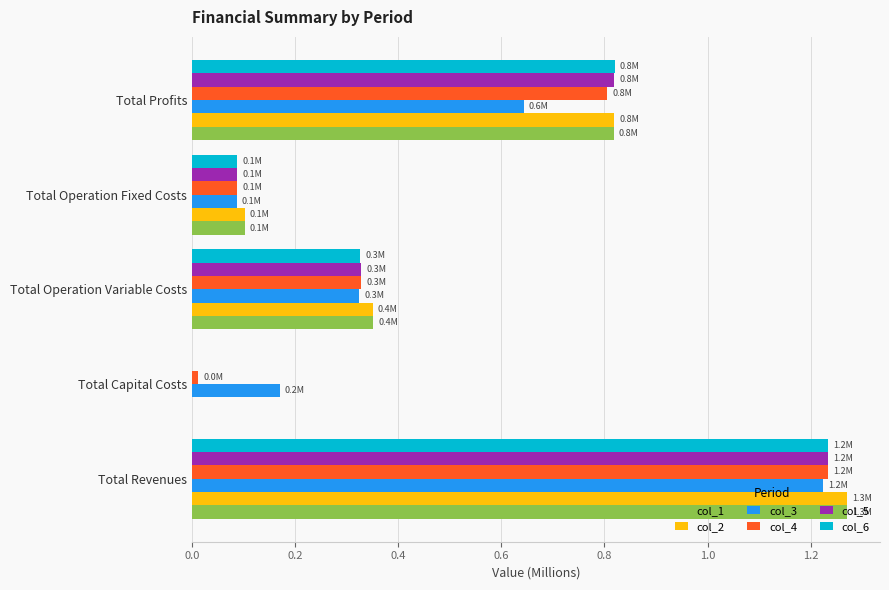

How many data points in col_6 are above 0?

4